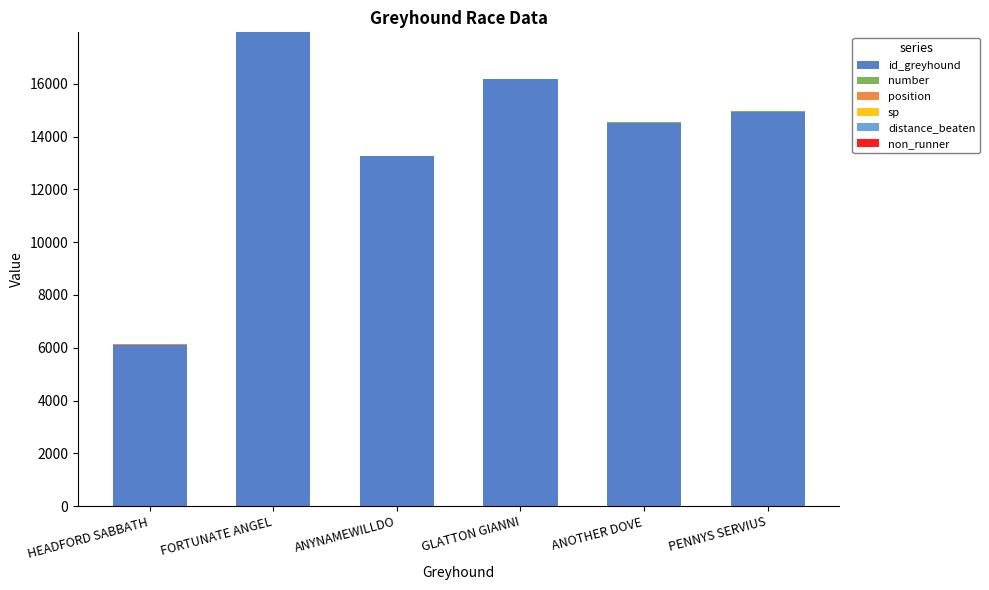

The value of id_greyhound at FORTUNATE ANGEL is 17941.0. True or false?

True